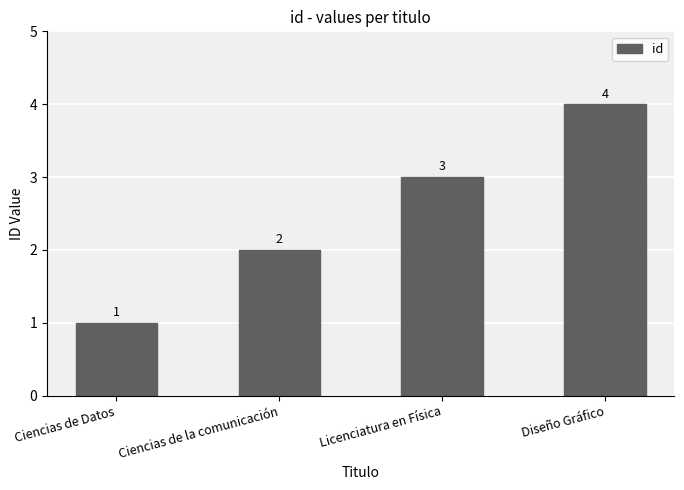

Are the bars grouped side by side (vs. stacked)?

No